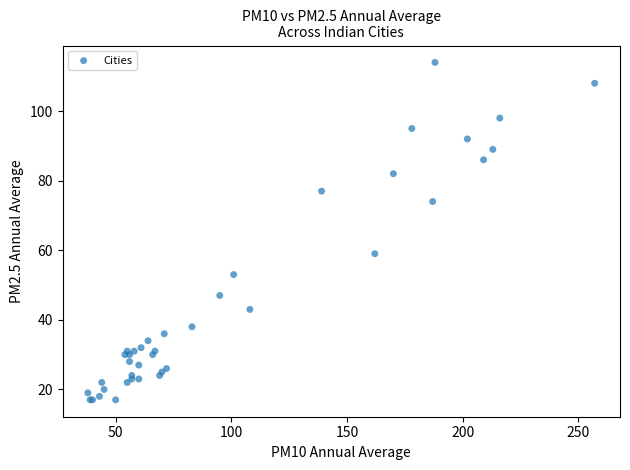

What Y value in the scatter plot is closest to 65?

59